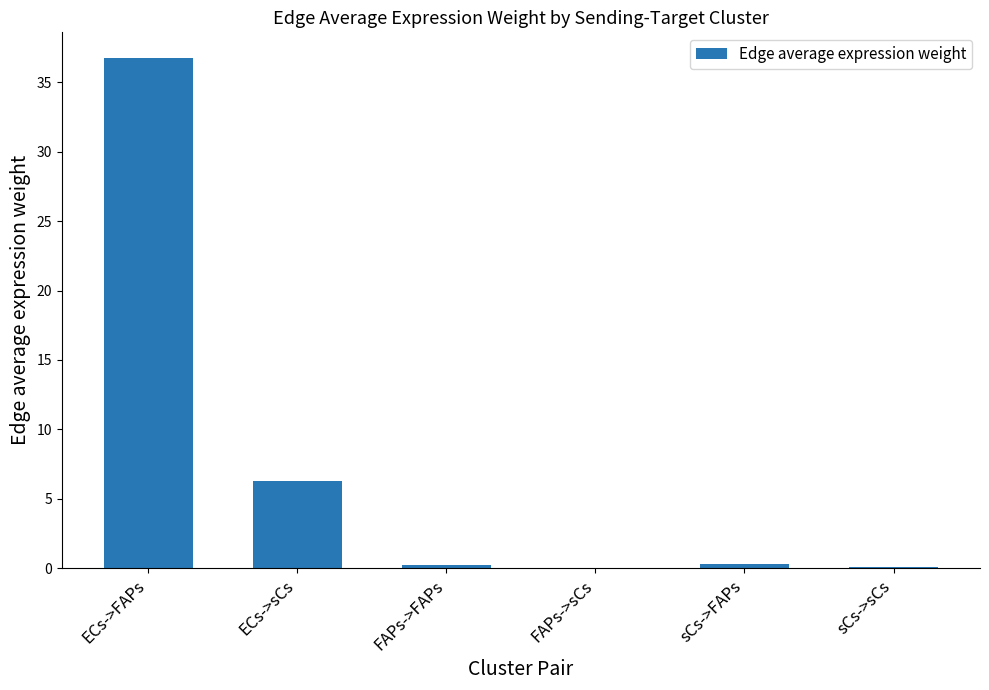

Count the number of categories in the chart.

6